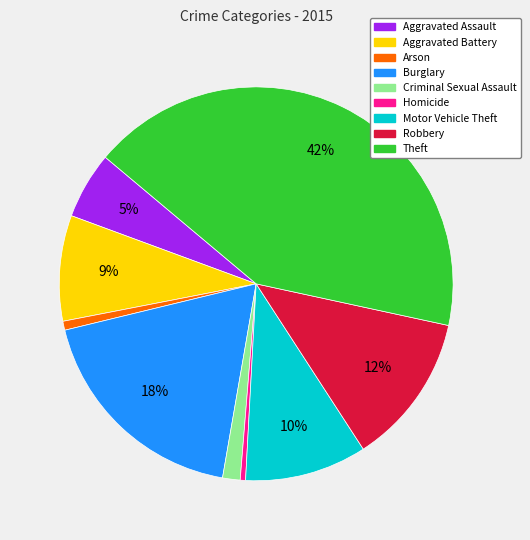

Which has a higher value, Aggravated Assault or Robbery?

Robbery